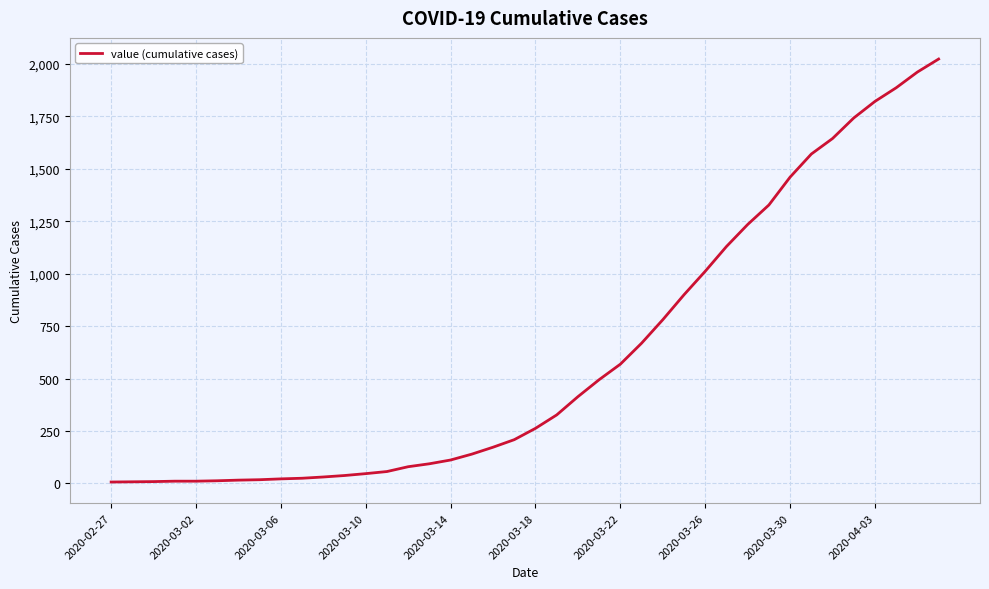

What is the difference between the maximum and minimum values?

2017